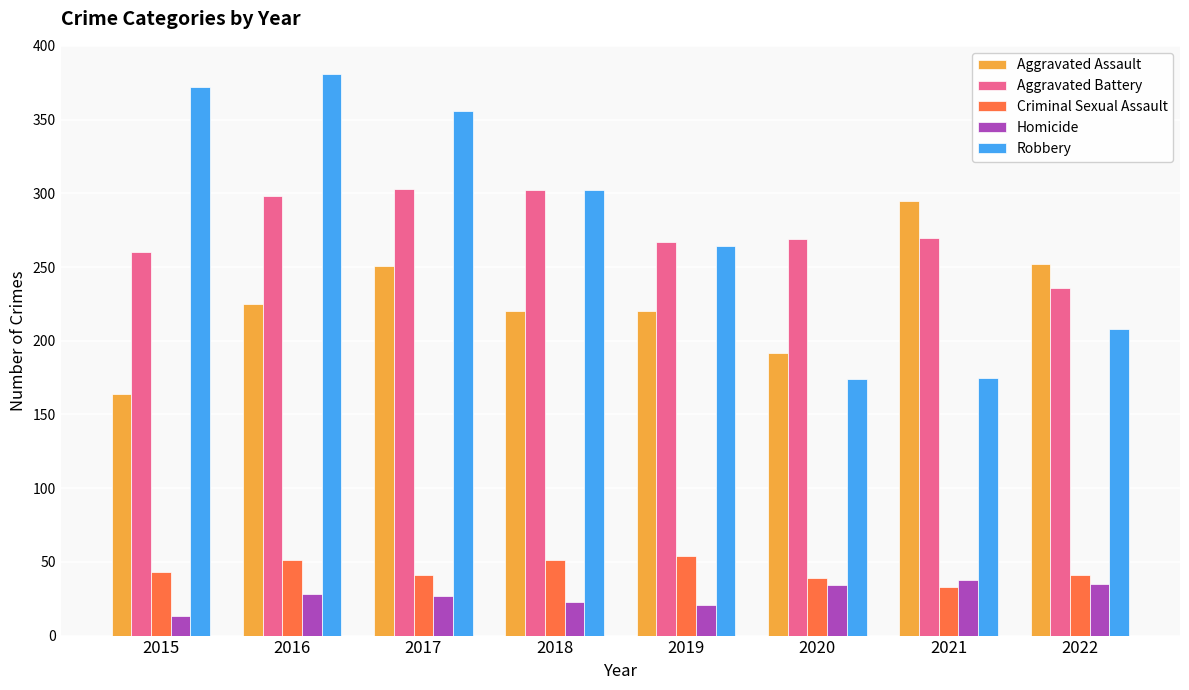

True or false: Homicide has a value of 21 at 2019.

True